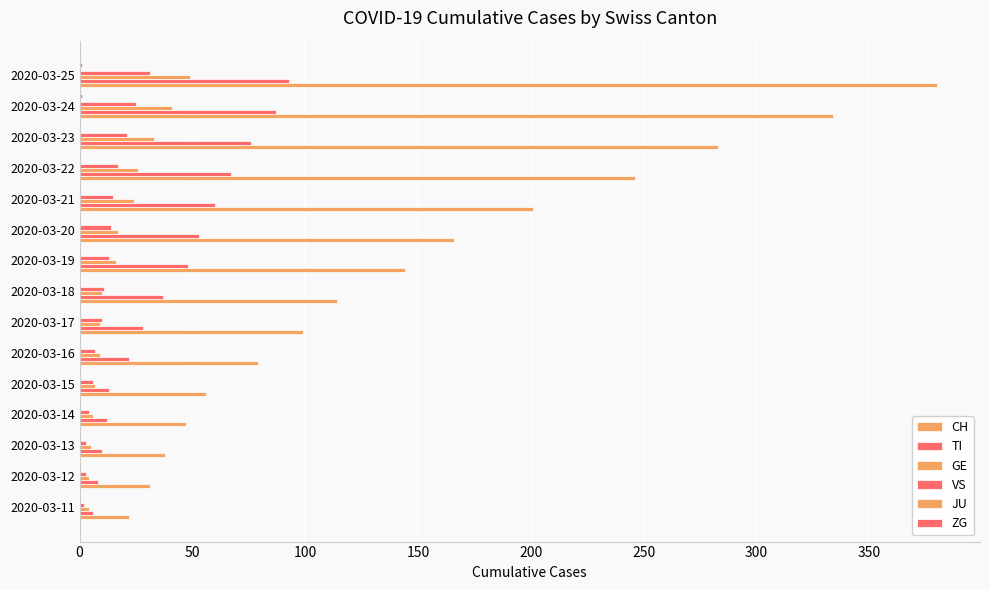

How many series are shown in this chart?

5